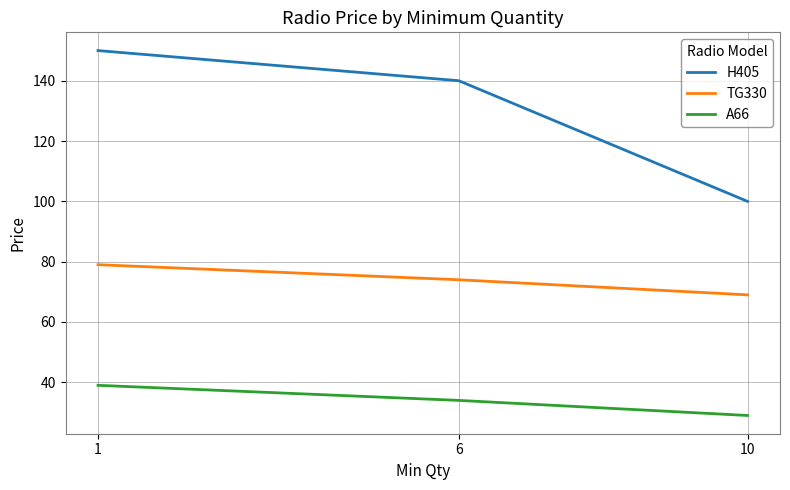

What are all the series names shown in the legend?

H405, TG330, A66